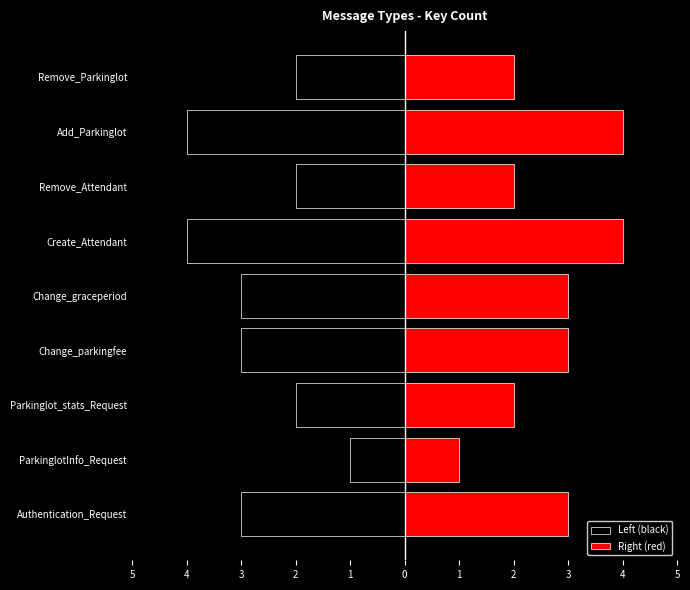

Rank the series by their maximum value, from lowest to highest.

Left (black), Right (red)